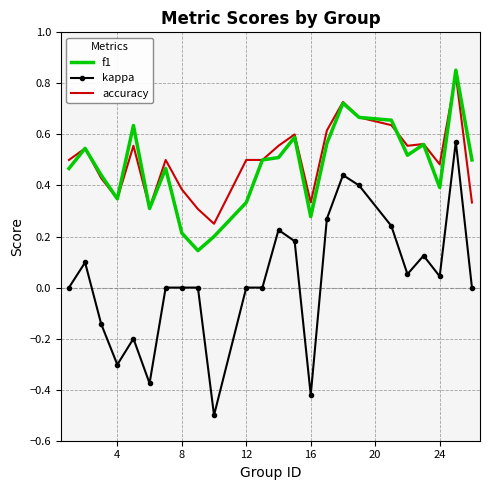

Which series has the largest range (max minus min)?

kappa